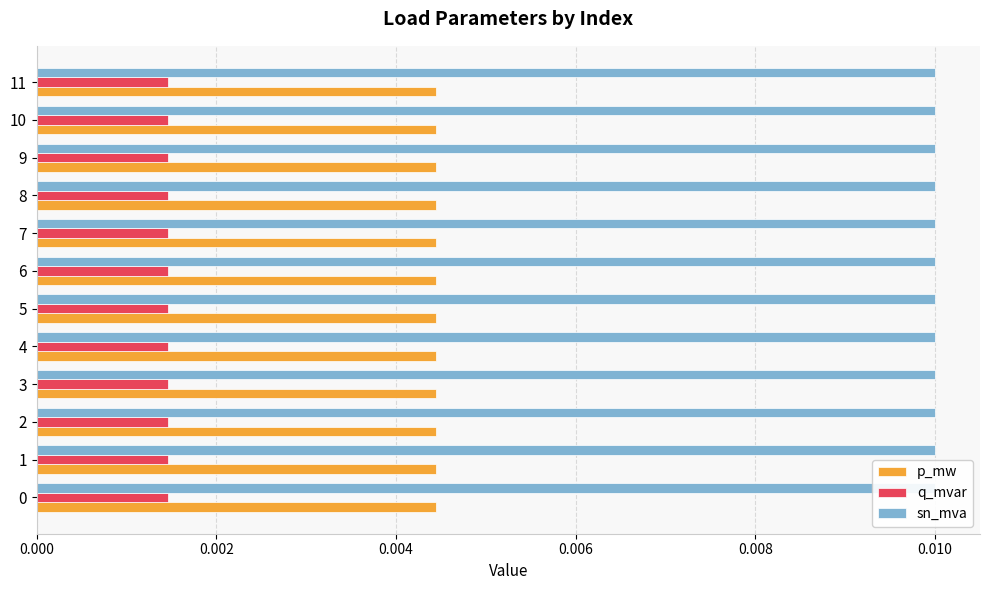

What are all the series names shown in the legend?

p_mw, q_mvar, sn_mva